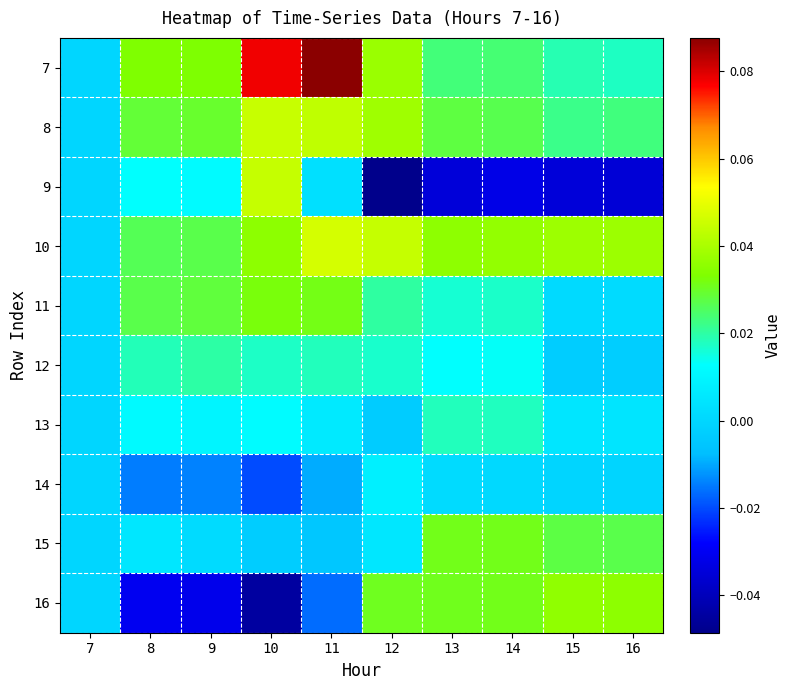

At which category is the sum across all series the highest?

11